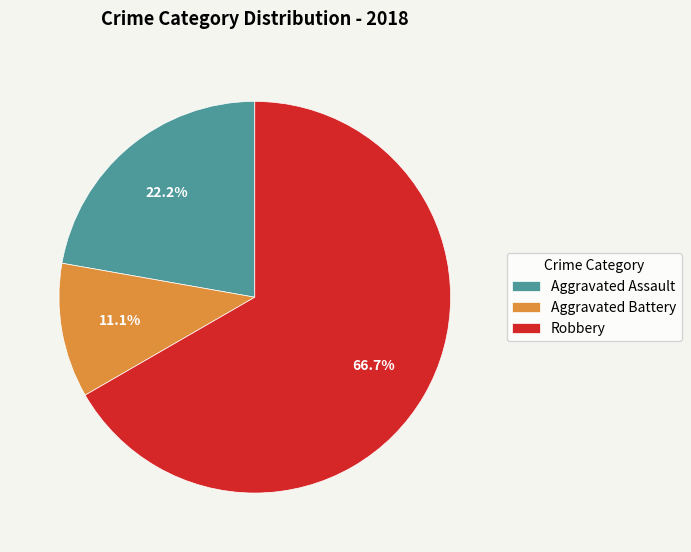

The Robbery slice represents 76% of the pie. True or false?

False